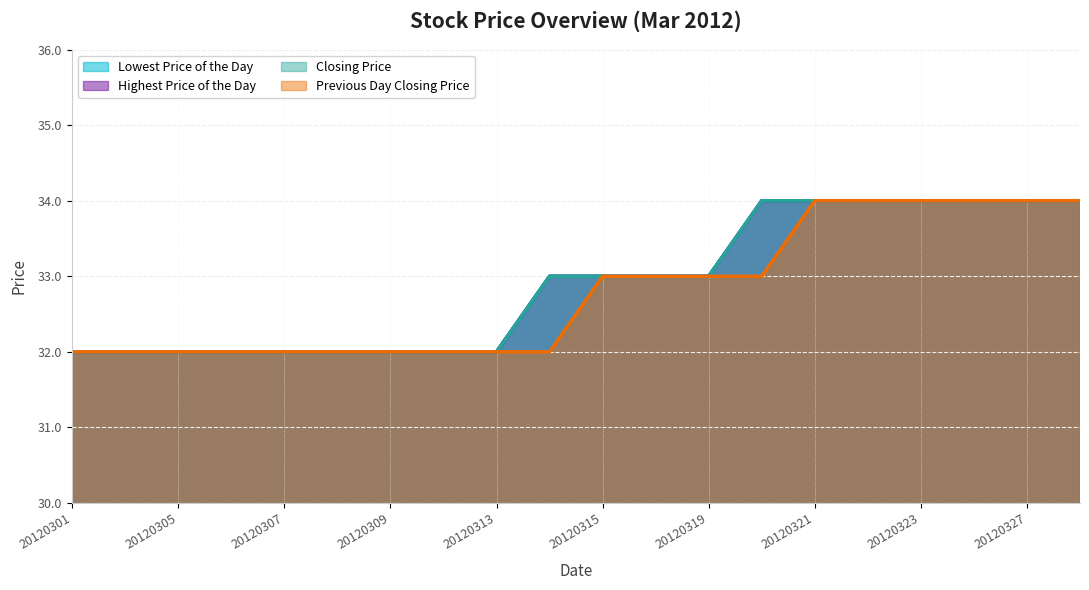

How many categories are shown in the chart?

20